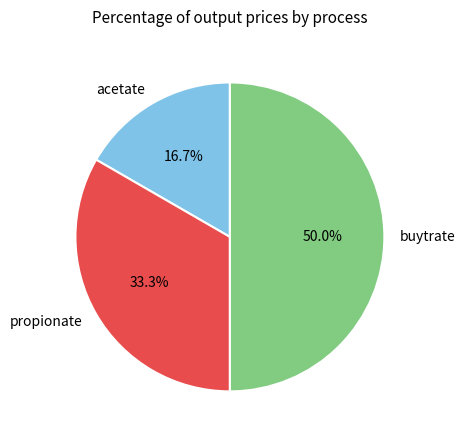

What is the total percentage of acetate and propionate?

50.0%